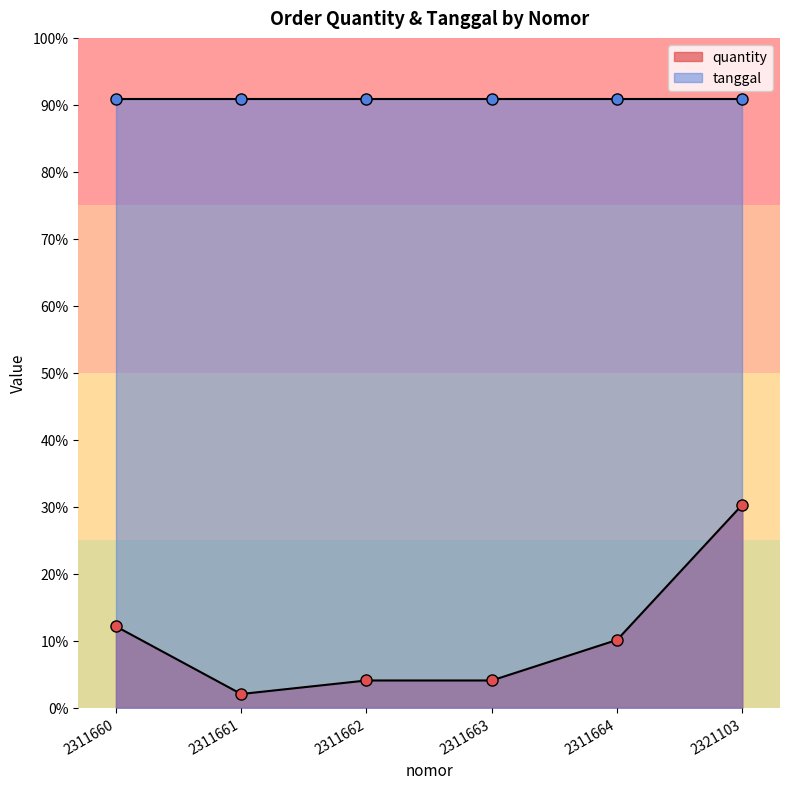

List the labels in order of value, smallest first.

2311661, 2311662, 2311663, 2311664, 2311660, 2321103